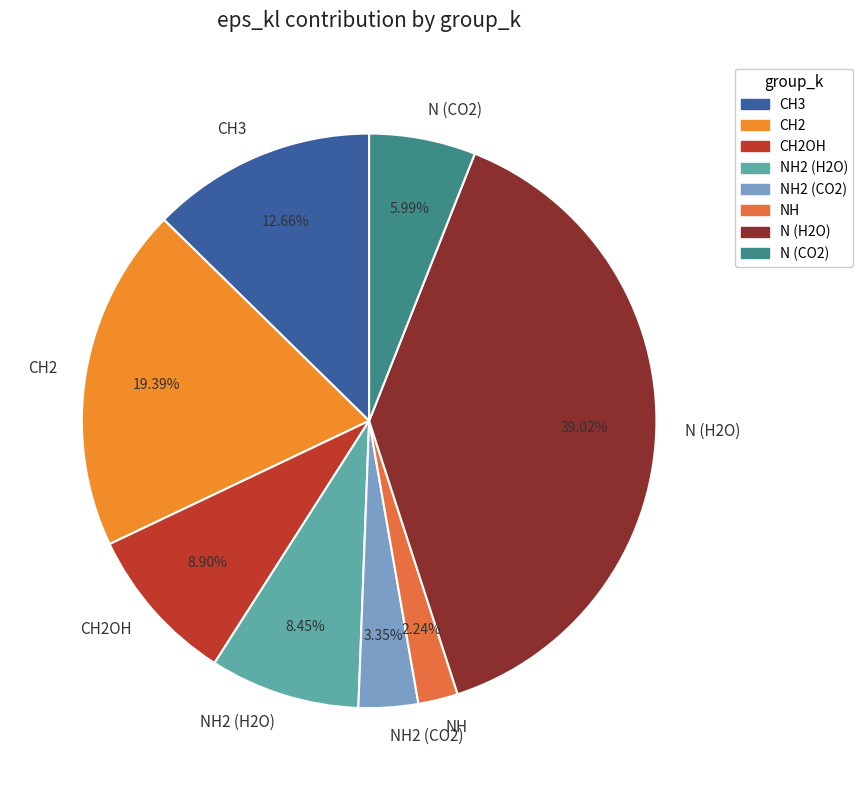

Combined, what portion of the pie is N (H2O) and CH2OH?

47.9%